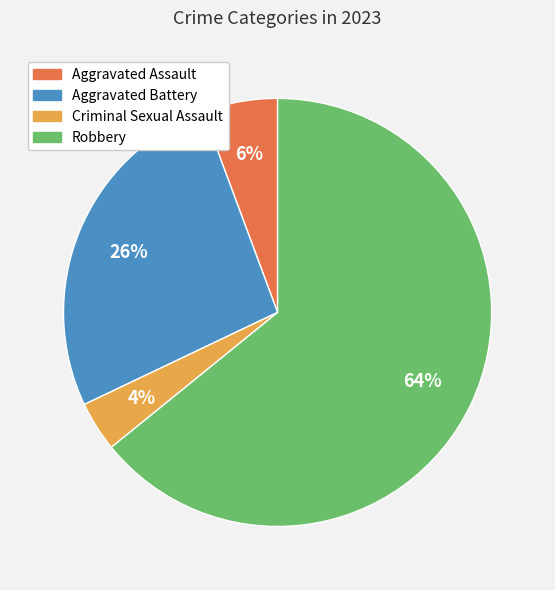

Is the sum of Aggravated Battery and Criminal Sexual Assault greater than half?

No